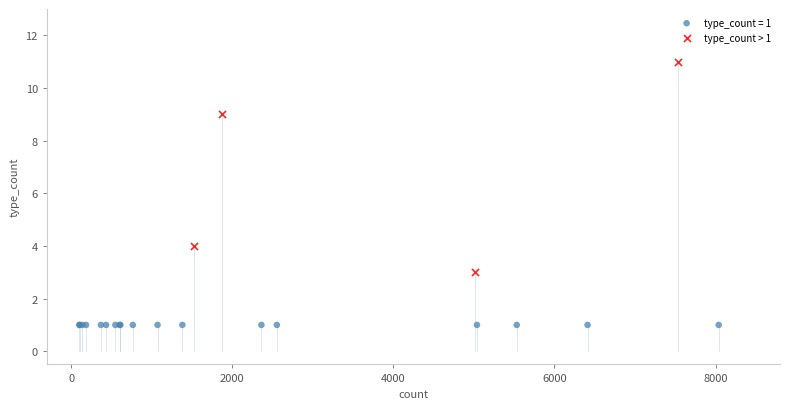

Which series contains the lowest Y value?

type_count = 1